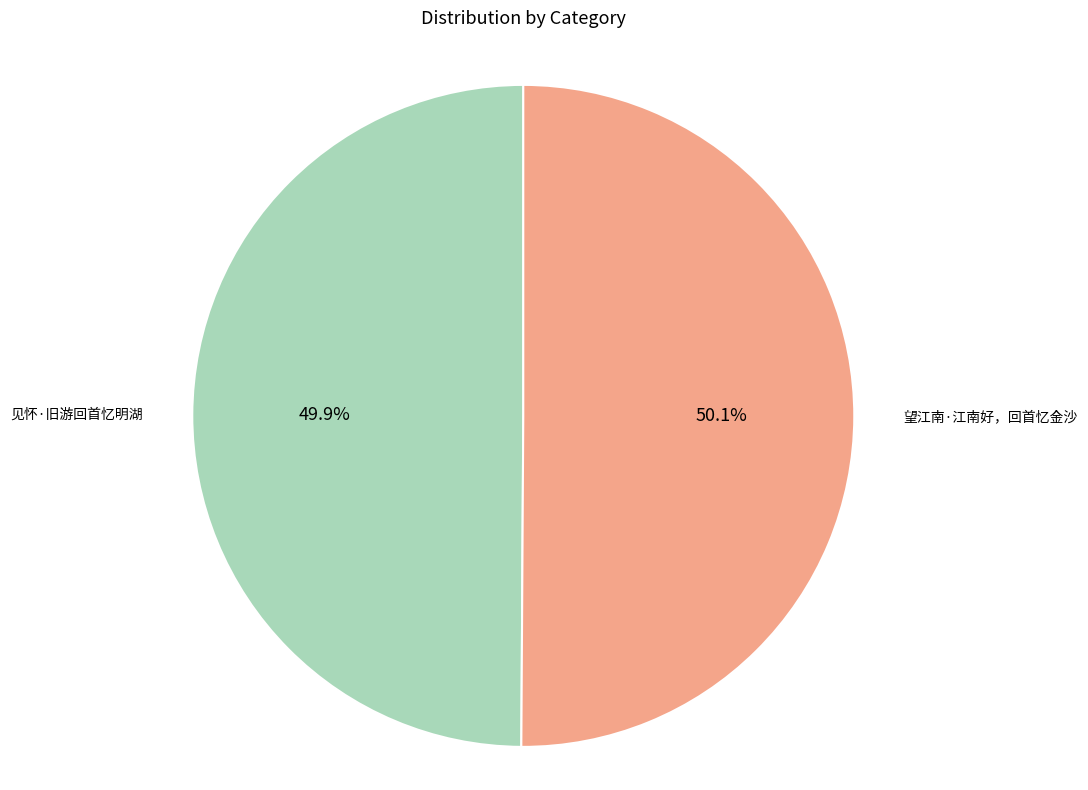

What is the total percentage of 见怀·旧游回首忆明湖 and 望江南·江南好，回首忆金沙?

100.0%